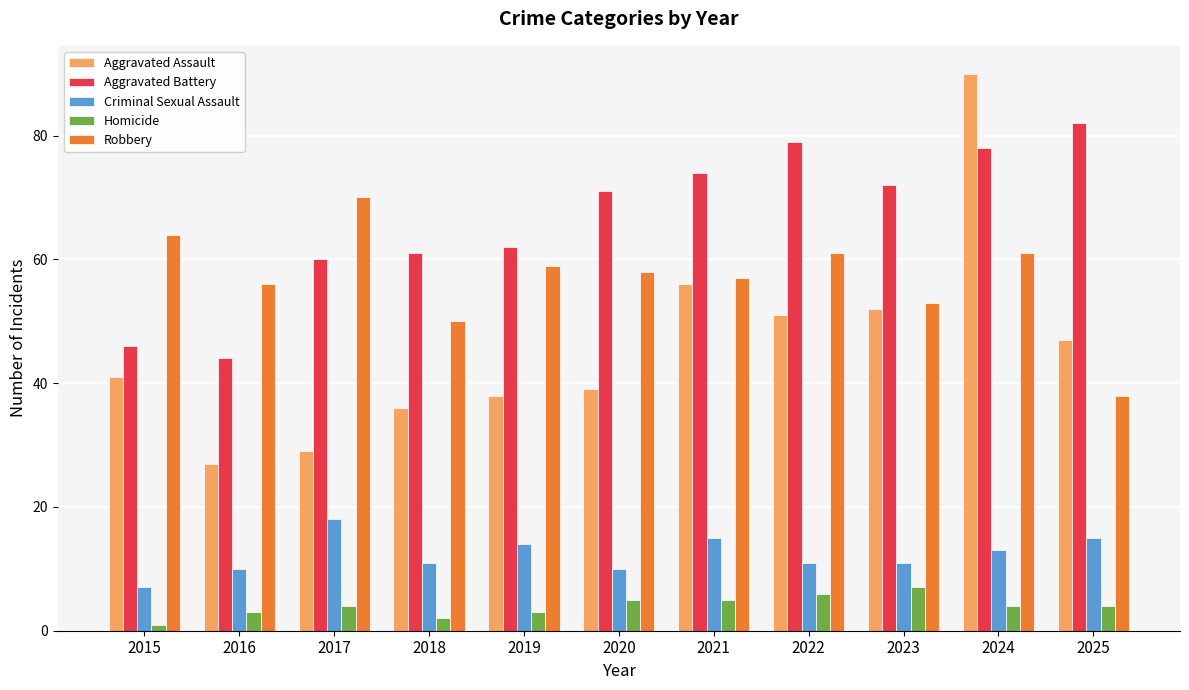

What is the sum of all Criminal Sexual Assault values?

135